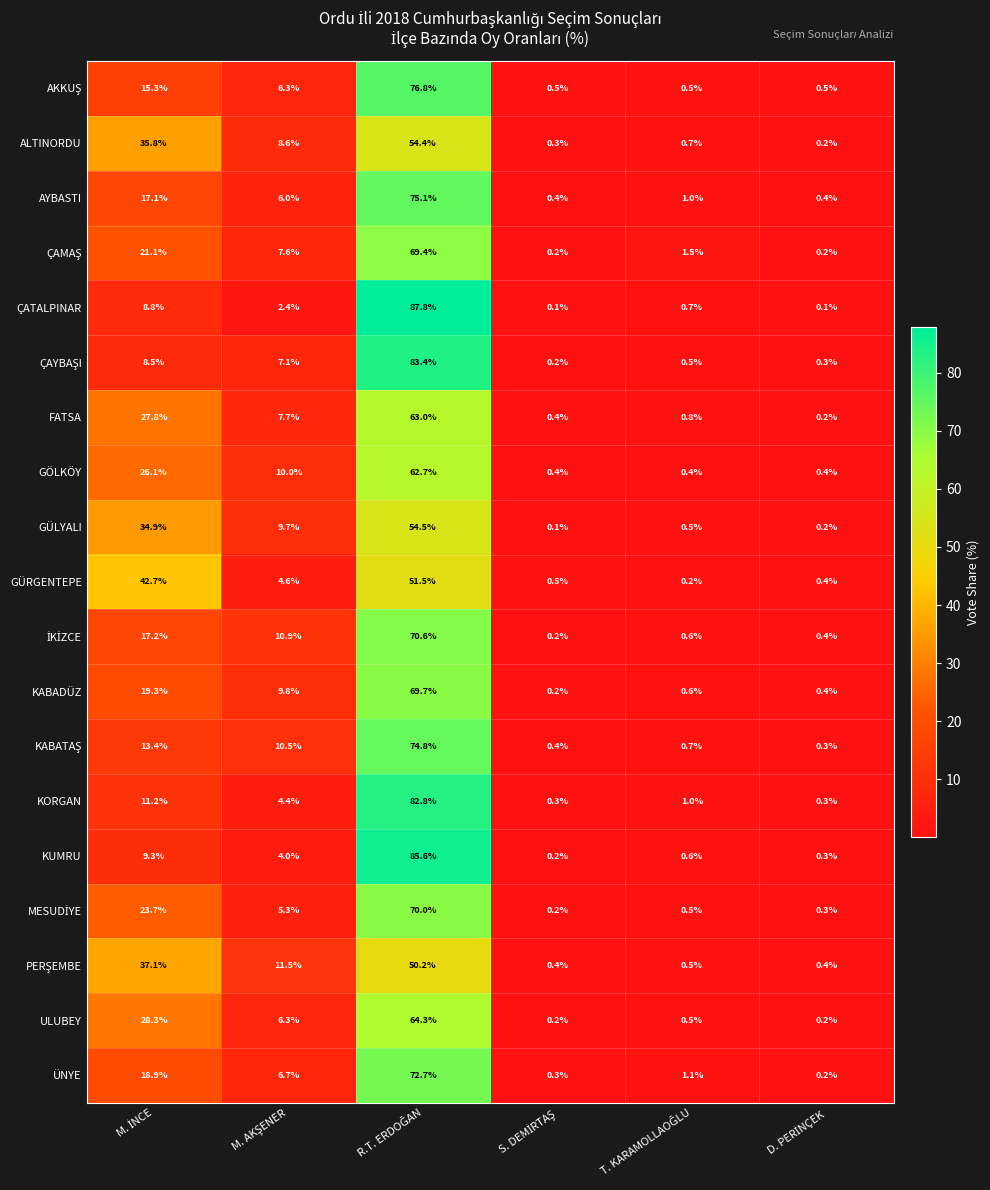

Which series has the widest spread of values?

ÇATALPINAR